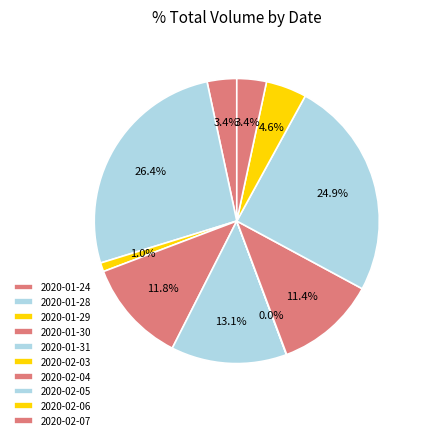

To the nearest percent, what is the combined percentage of 2020-02-06 and 2020-01-28?

31%